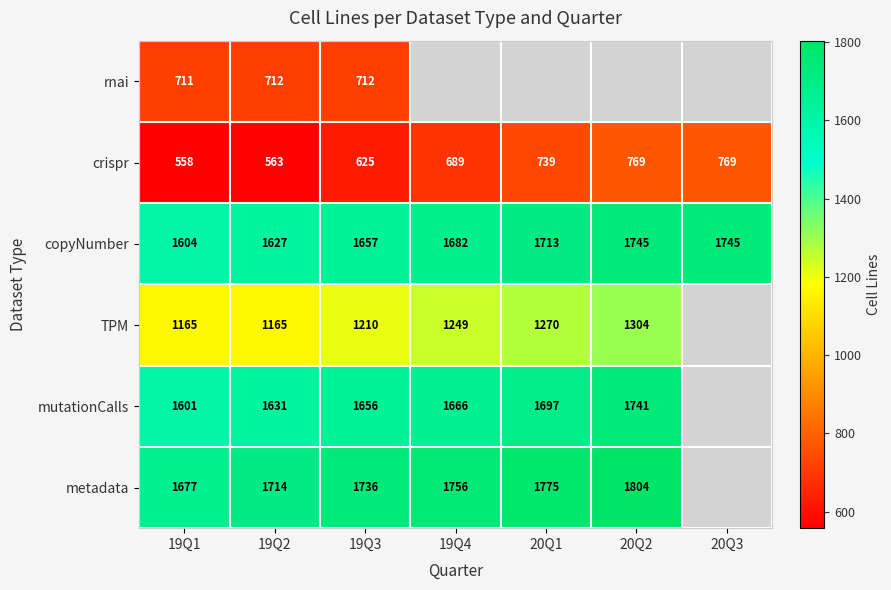

At 19Q3, list the series in order from smallest to largest.

crispr, rnai, TPM, mutationCalls, copyNumber, metadata